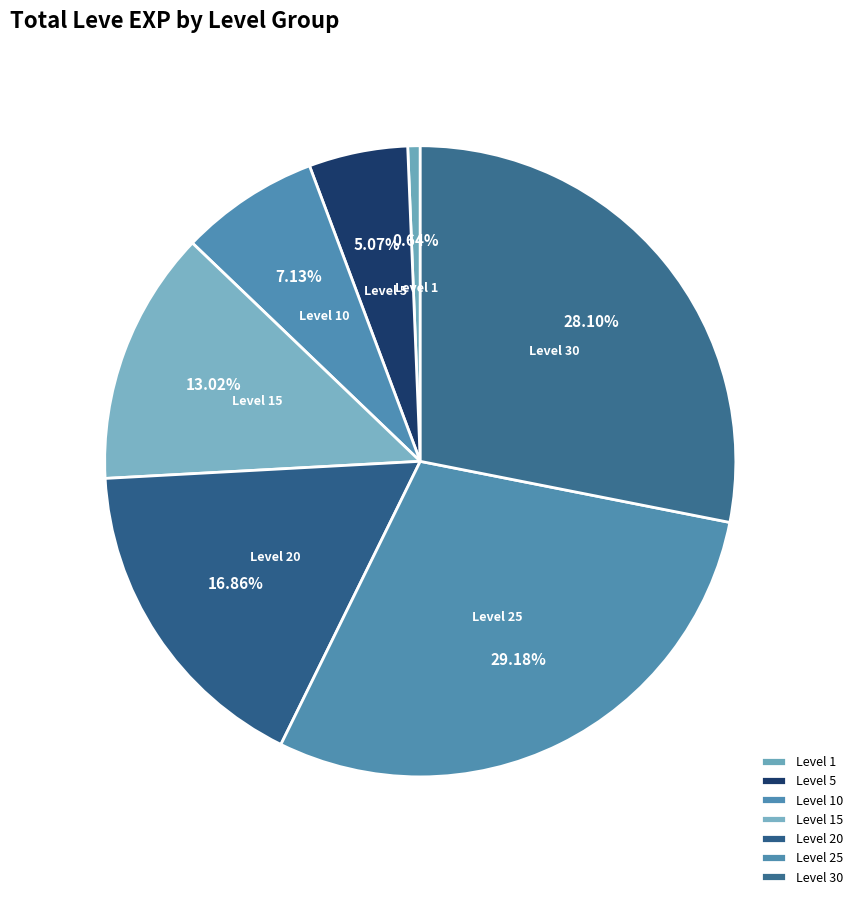

Rank the categories by value from highest to lowest.

Level 25, Level 30, Level 20, Level 15, Level 10, Level 5, Level 1